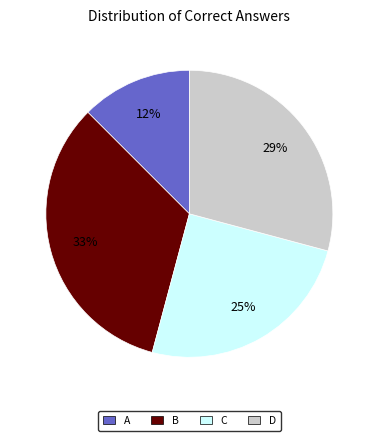

Which slice is the smallest?

A